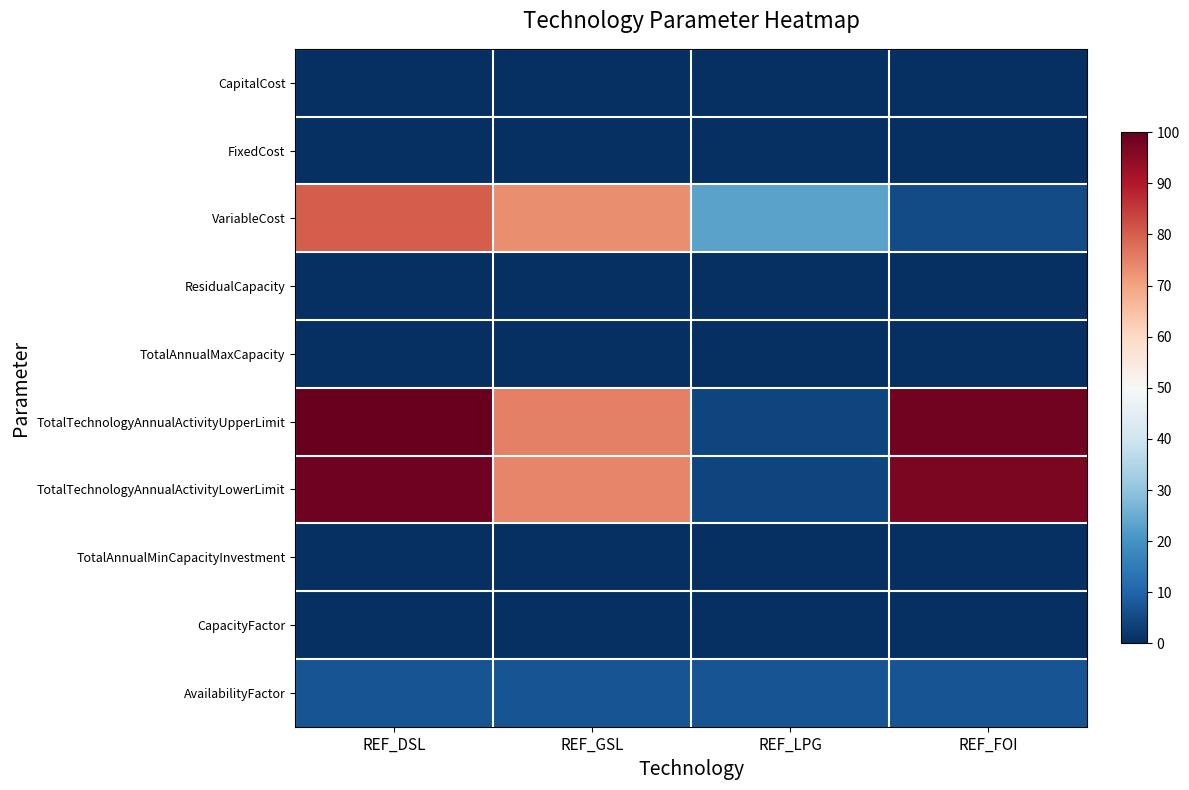

Rank the series by their maximum value, from highest to lowest.

TotalTechnologyAnnualActivityUpperLimit, TotalTechnologyAnnualActivityLowerLimit, VariableCost, AvailabilityFactor, CapitalCost, FixedCost, ResidualCapacity, TotalAnnualMaxCapacity, TotalAnnualMinCapacityInvestment, CapacityFactor